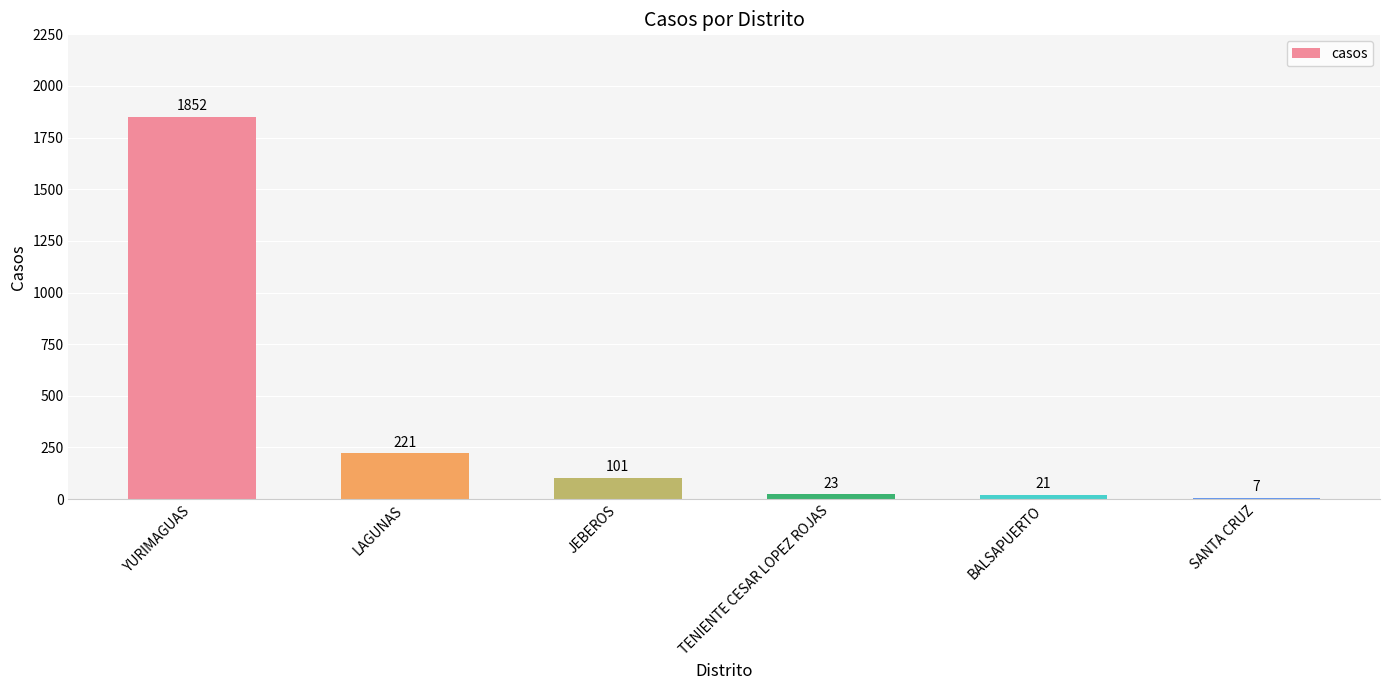

What is the ratio of the value at YURIMAGUAS to the value at JEBEROS?

18.3